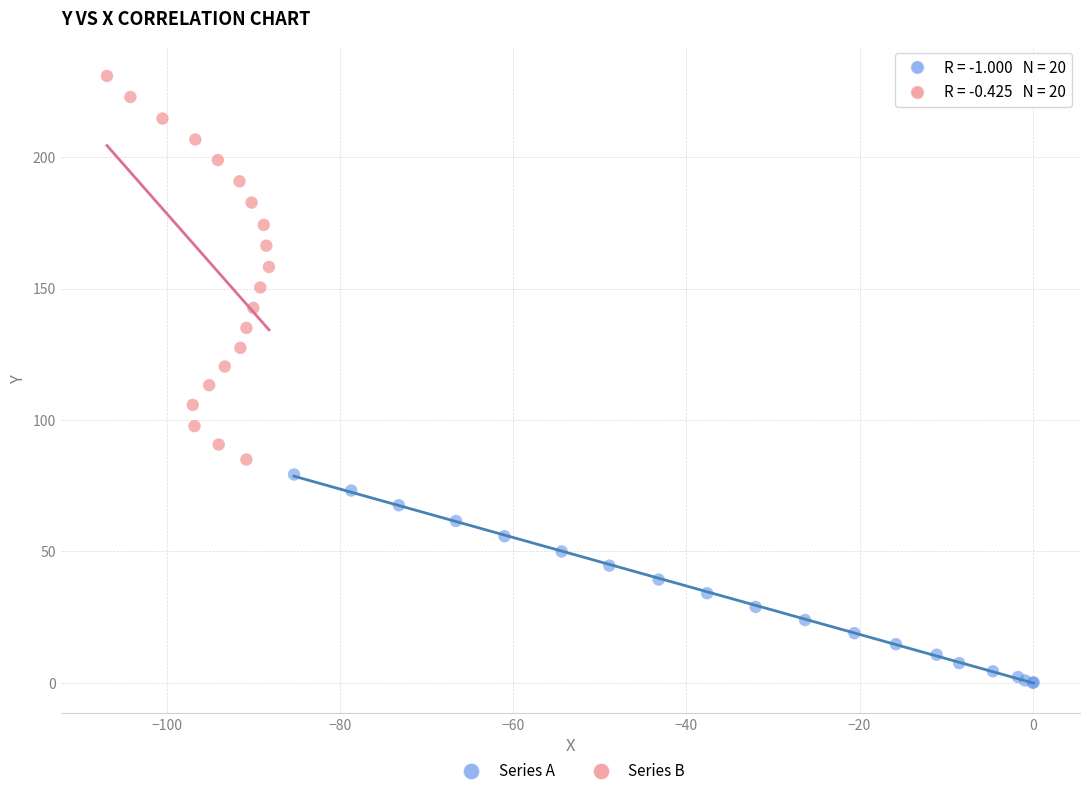

Which series has the widest spread of Y values?

Series B